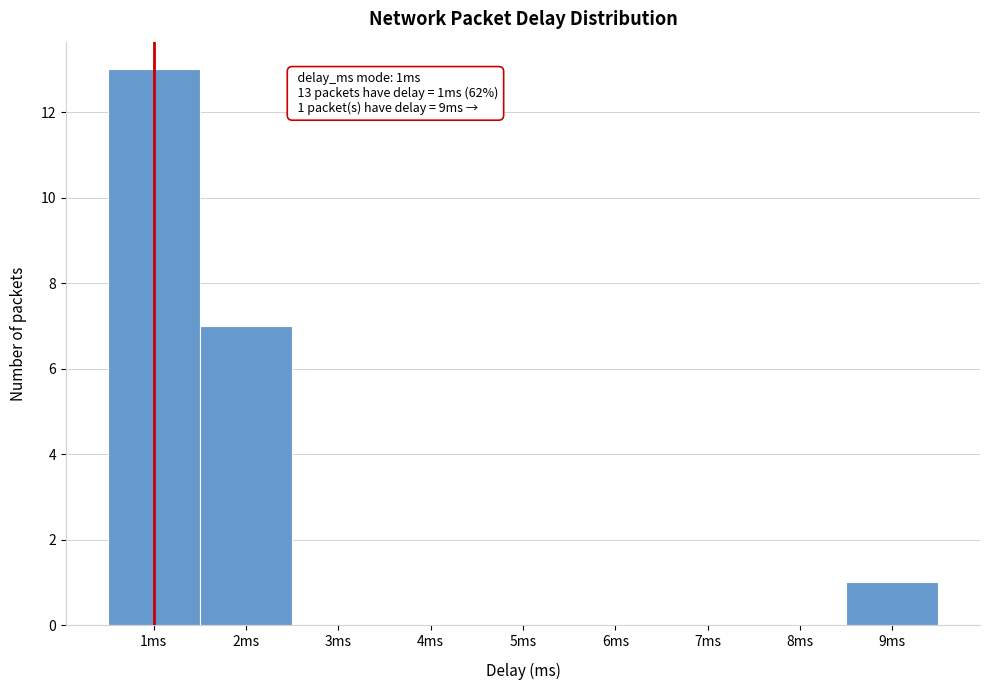

Over which range of the x-axis is the bar tallest?

0.5 to 1.5